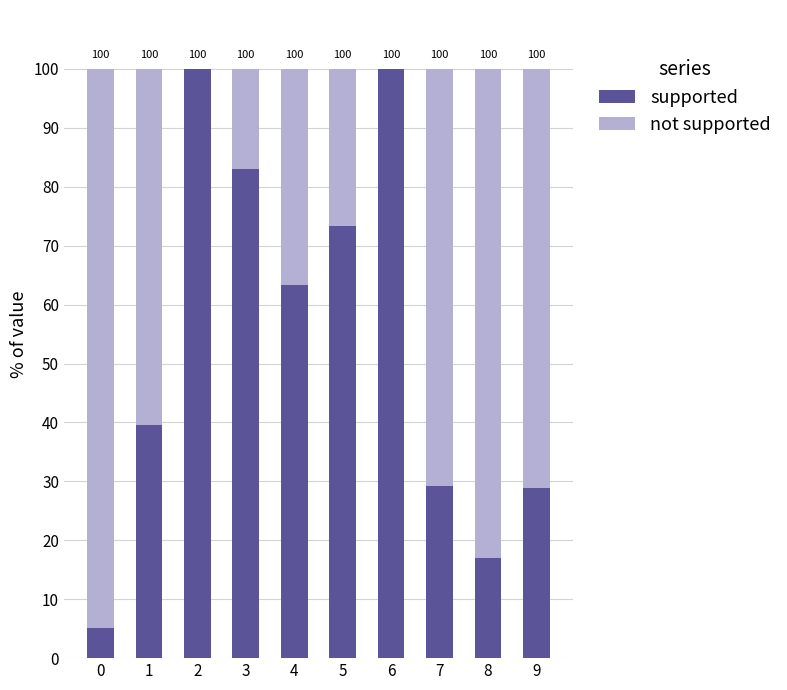

Is it true that supported equals 73.3 at 5?

True